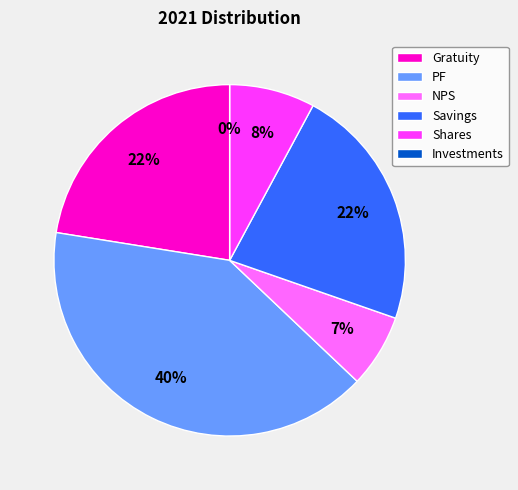

Combined, what portion of the pie is NPS and PF?

47.2%